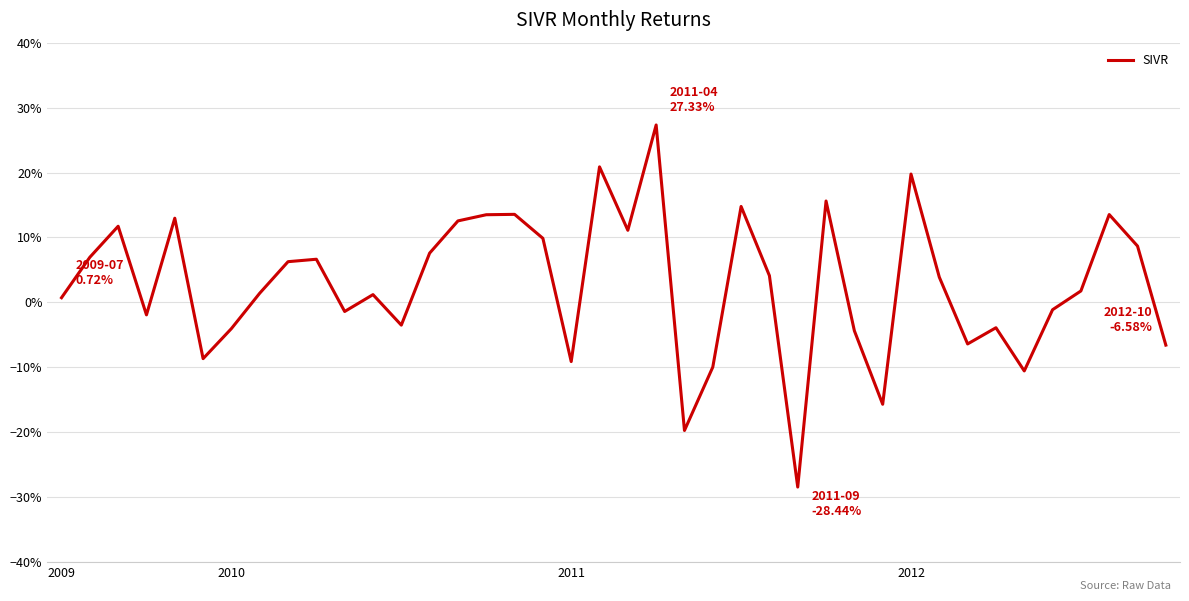

Does the chart display data point markers on the line(s)?

No